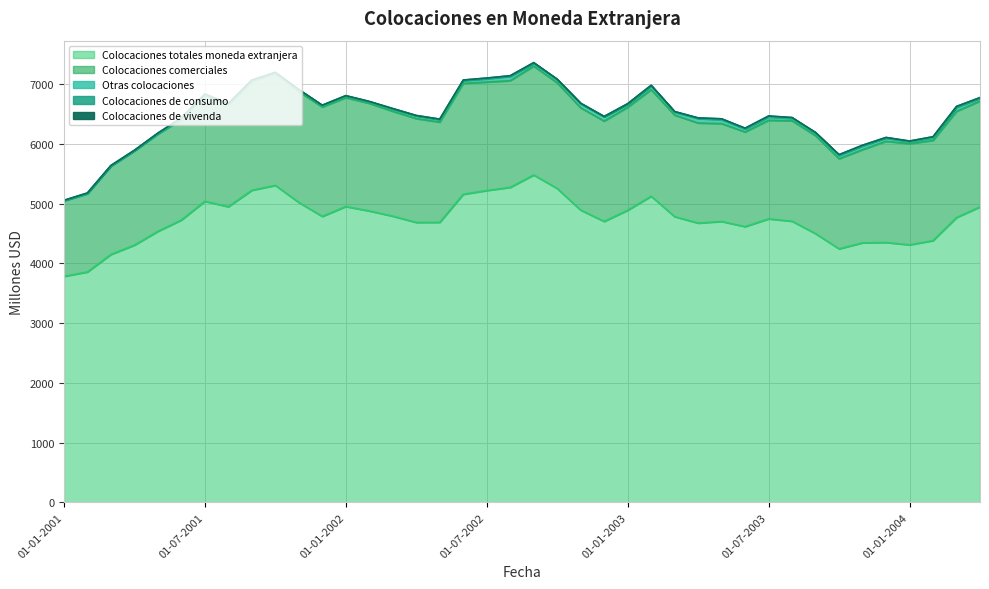

What is the label of the 5th point from the right?

01-12-2003